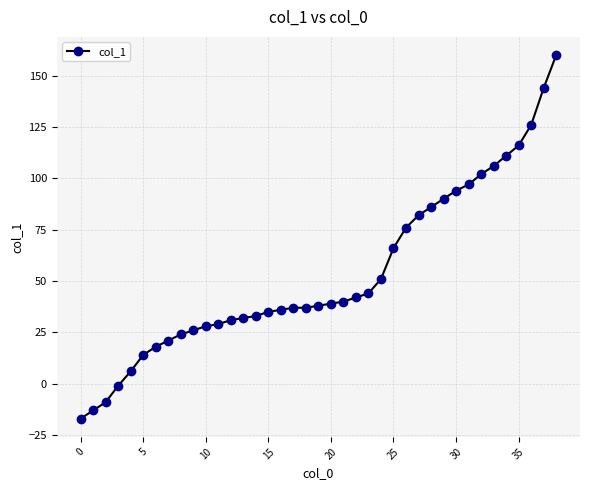

What is the minimum value shown in the chart?

-17